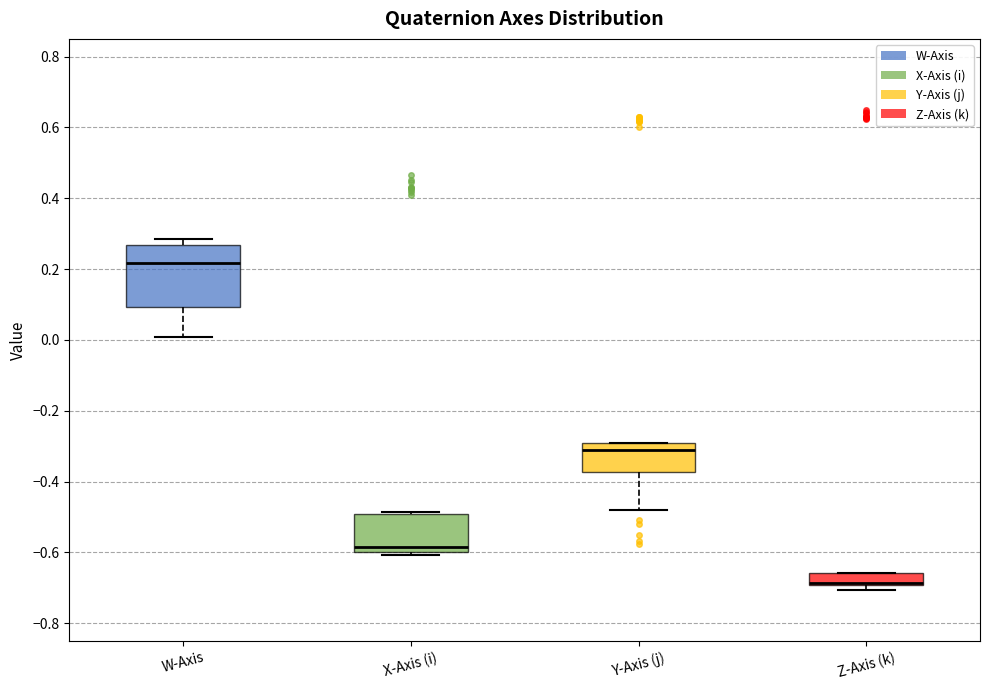

Comparing the boxes themselves (not the whiskers), which one is the tallest?

W-Axis